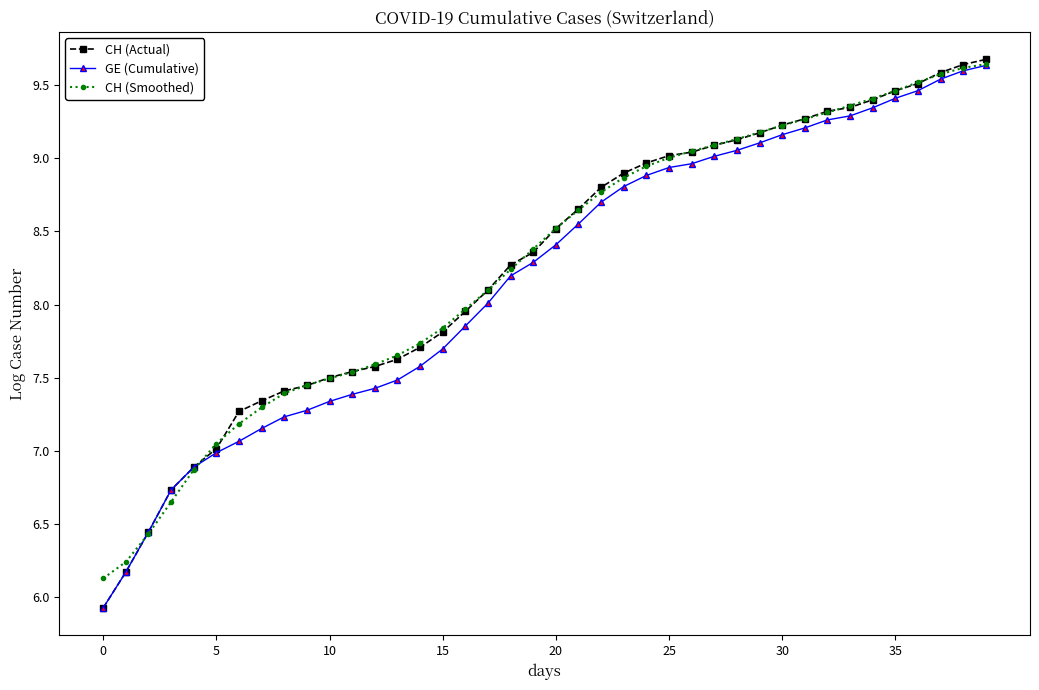

What is the value of the CH (Actual) point at the 1st from the left?

5.9